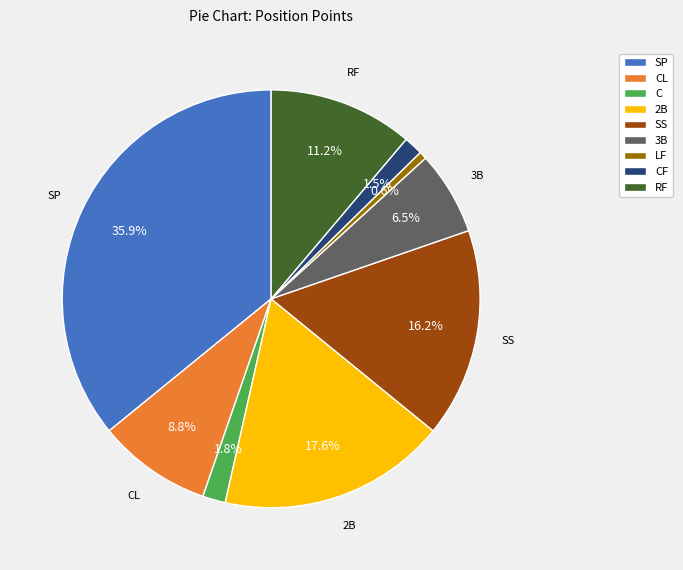

Which slice is the largest?

SP